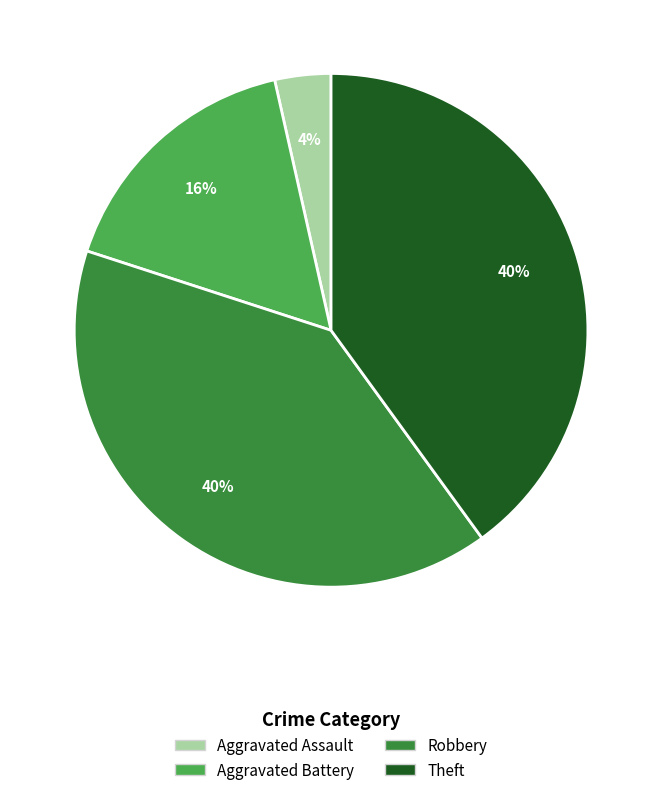

True or false: Theft accounts for 51% of the total.

False